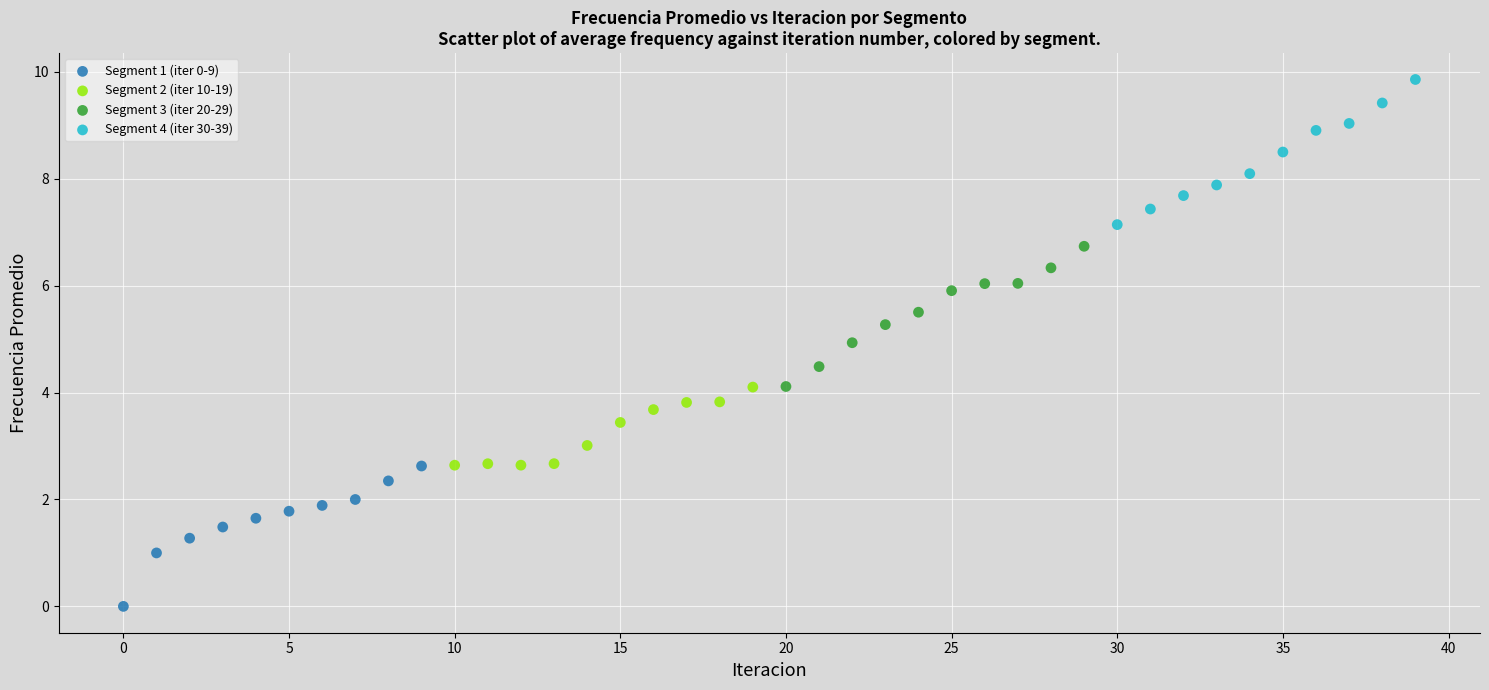

Which series reaches the minimum Y coordinate?

Segment 1 (iter 0-9)